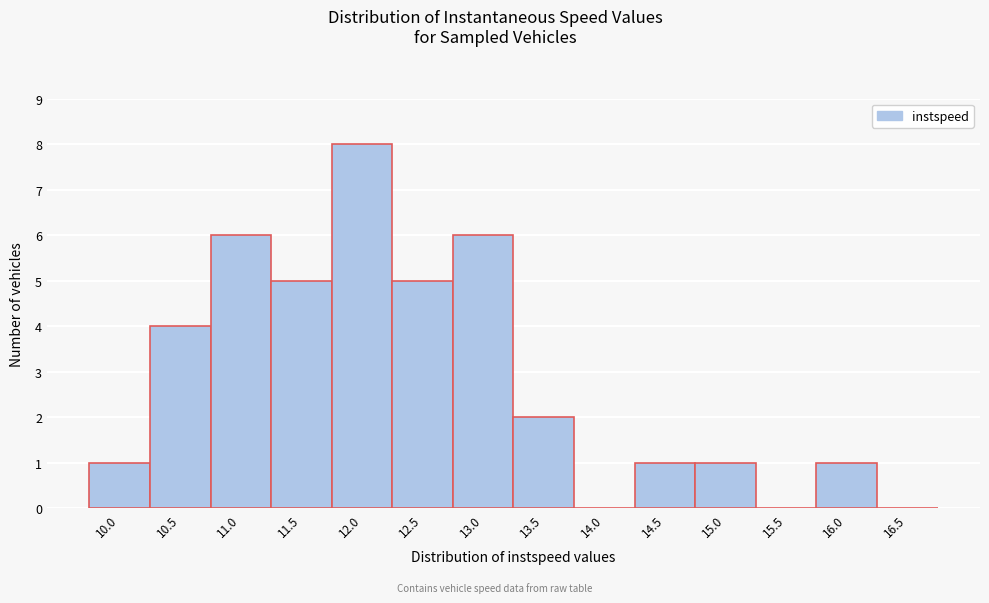

Reading left to right, what are all the values shown in this chart?

10.0=1	10.5=4	11.0=6	11.5=5	12.0=8	12.5=5	13.0=6	13.5=2	14.0=0	14.5=1	15.0=1	15.5=0	16.0=1	16.5=0